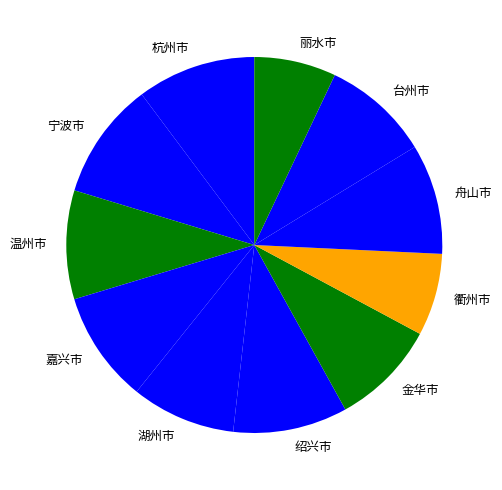

Count the number of slices in the pie.

11